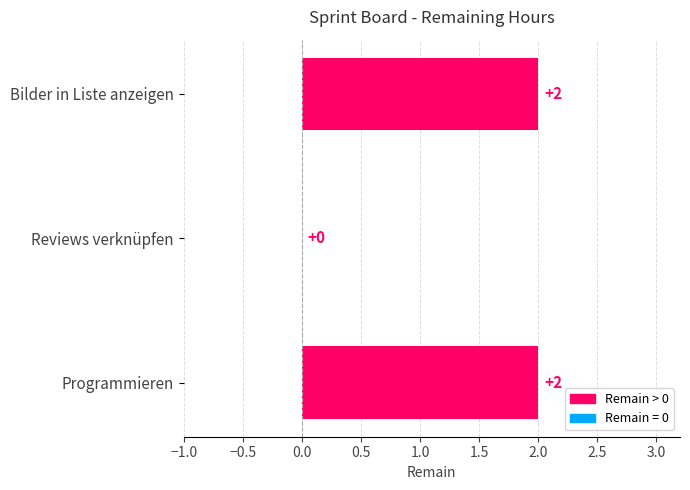

What is the sum of all values?

4